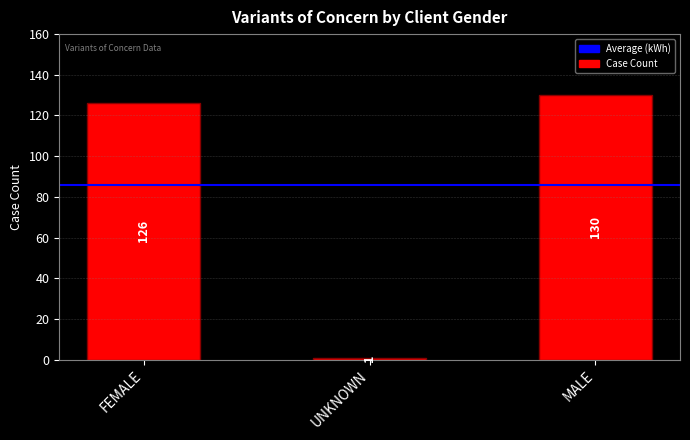

What is the difference between the maximum and minimum values?

129